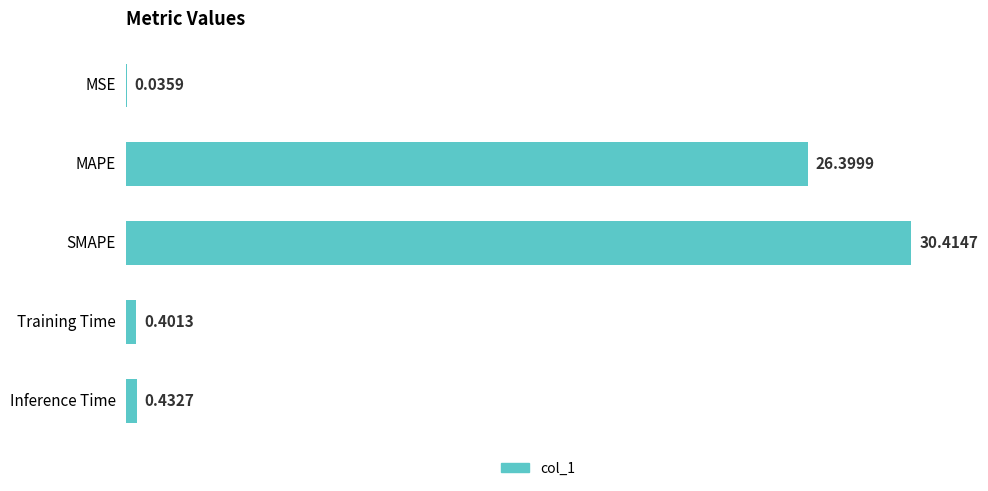

What is the sum of all values?

57.7